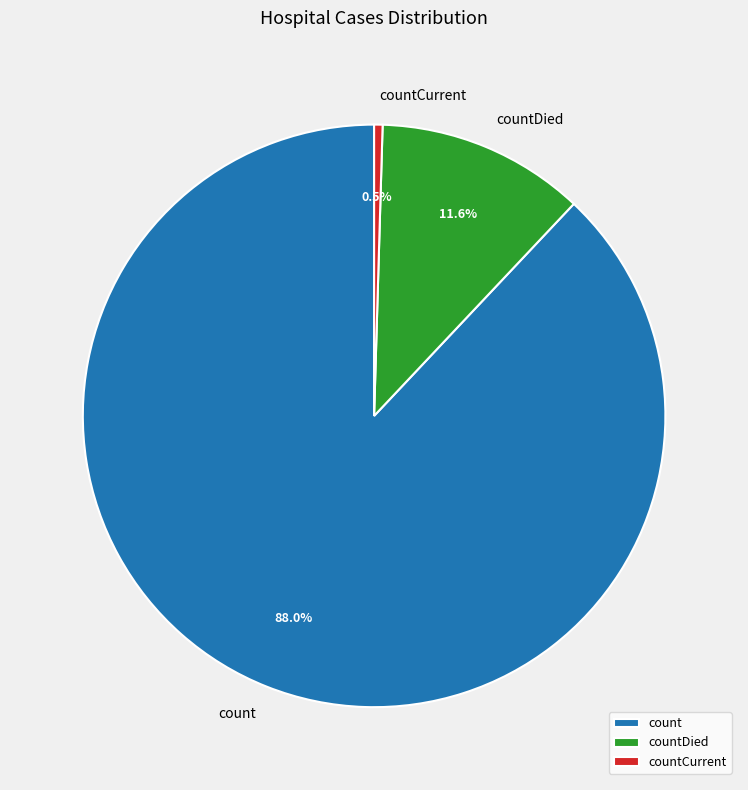

What is the largest slice in the pie chart?

count